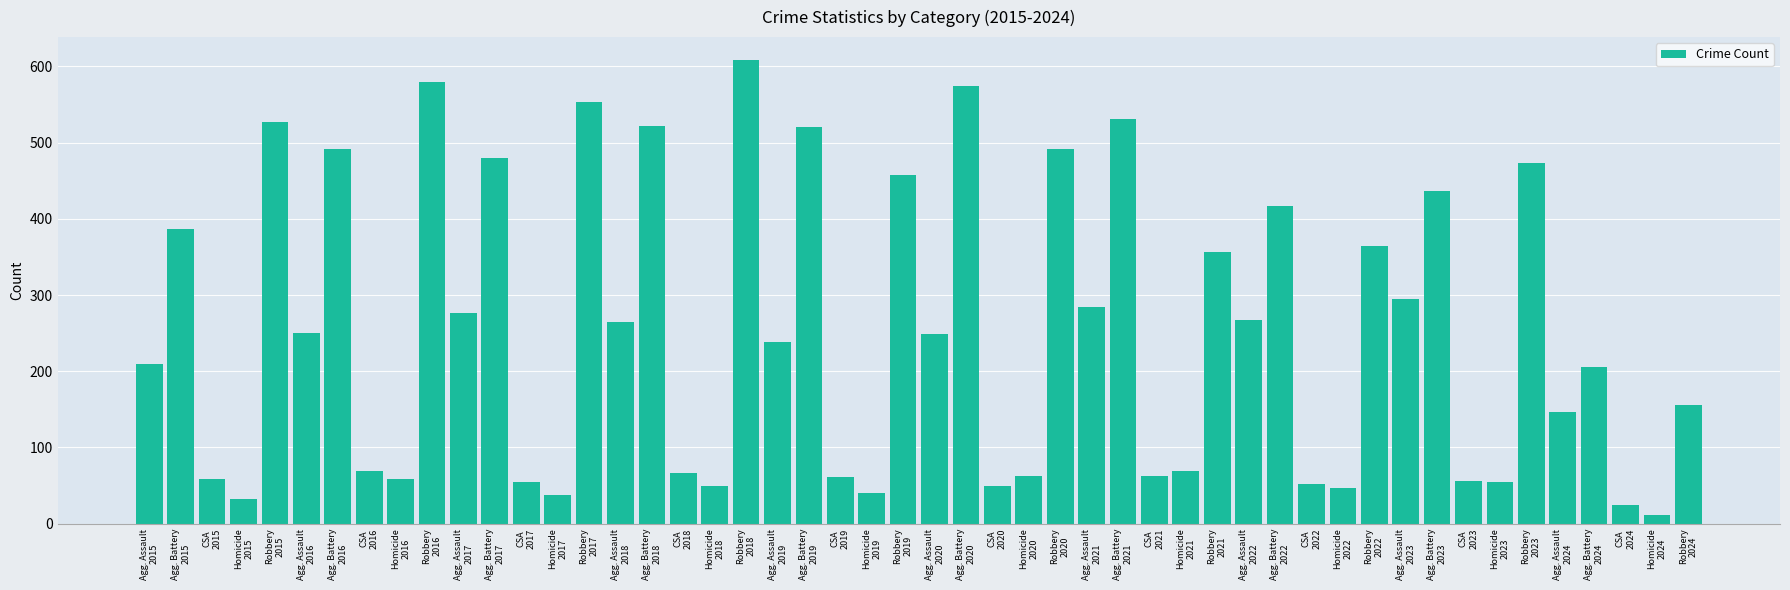

What is the sum of all values?

12626